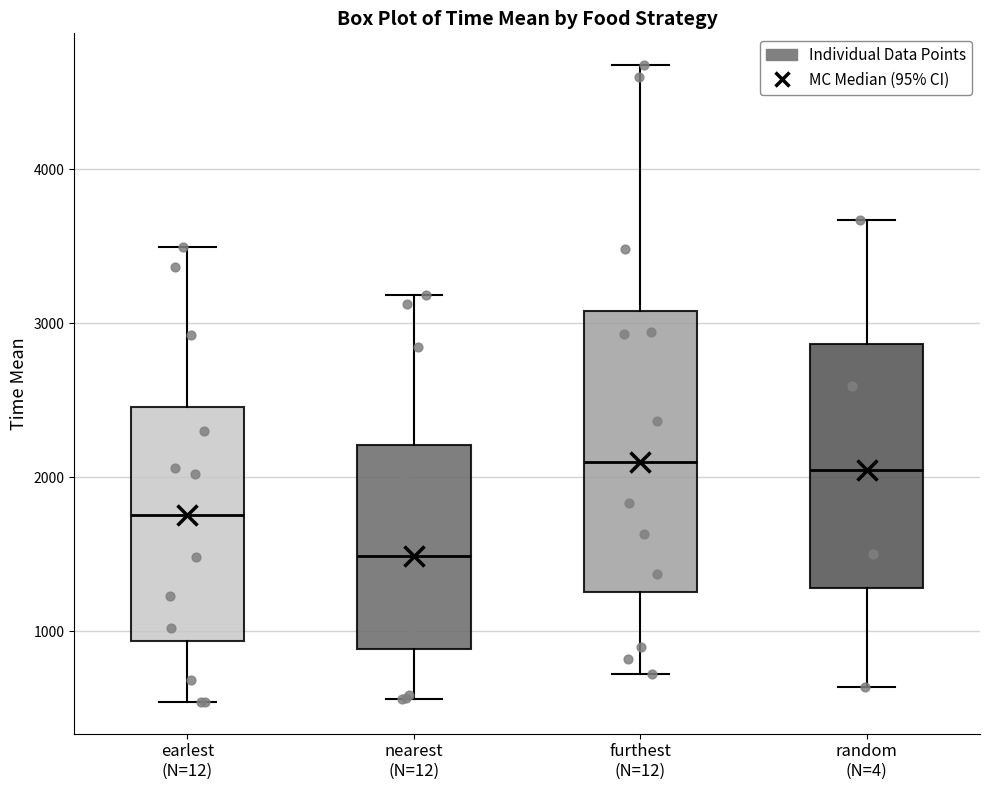

Reading left to right, read every box against the y-axis: the position of its median line, the range the box covers, and the ends of its whiskers. The values are not printed on the chart, so give them approximately, as read against the axis.

earlest (N=12): median 1800, box 900 to 2500, whiskers 500 to 3500
nearest (N=12): median 1500, box 900 to 2200, whiskers 600 to 3200
furthest (N=12): median 2100, box 1300 to 3100, whiskers 700 to 4700
random (N=4): median 2000, box 1300 to 2900, whiskers 600 to 3700